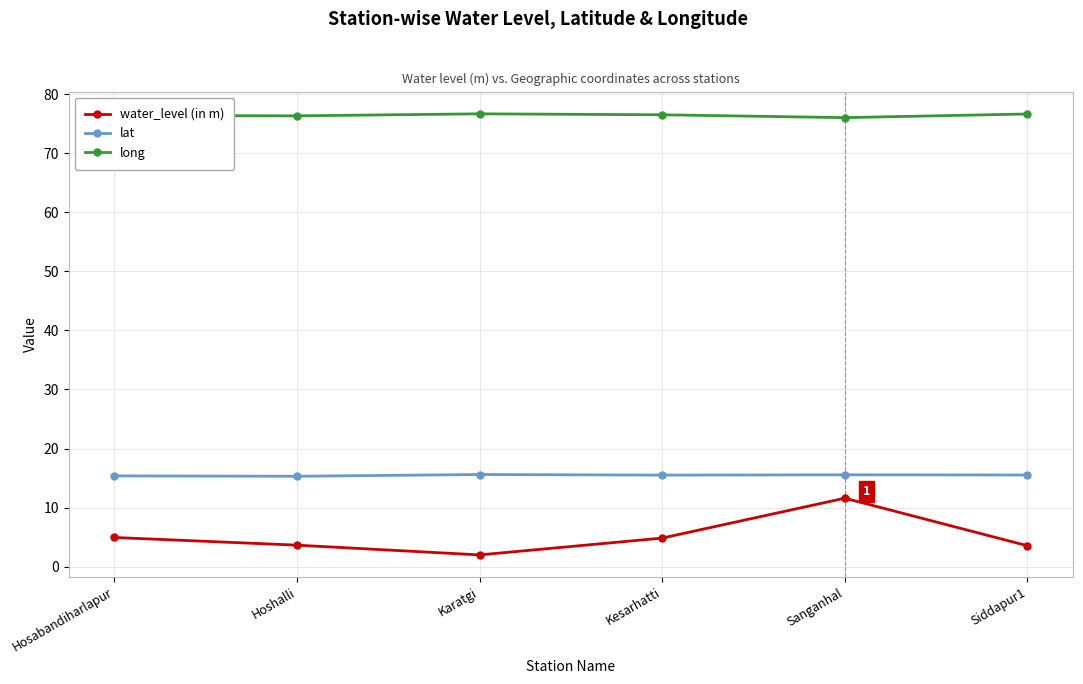

Which category has the lowest value across all series?

Karatgi